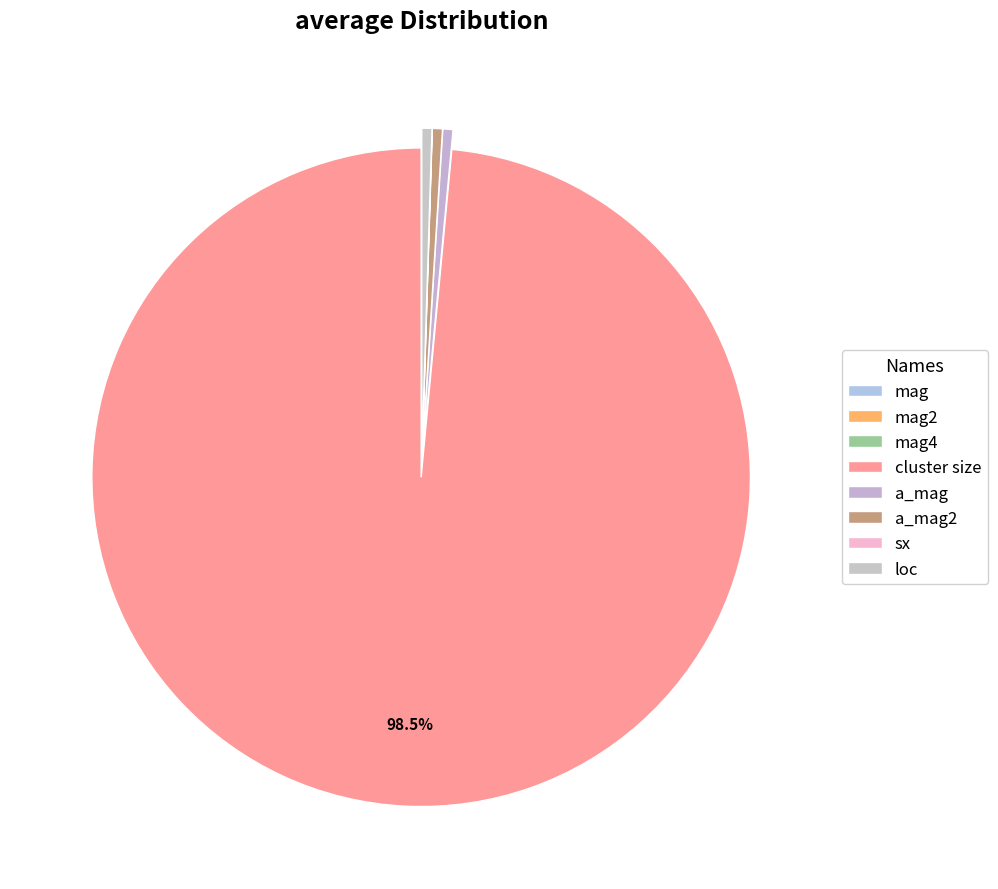

How many segments does this pie chart have?

8